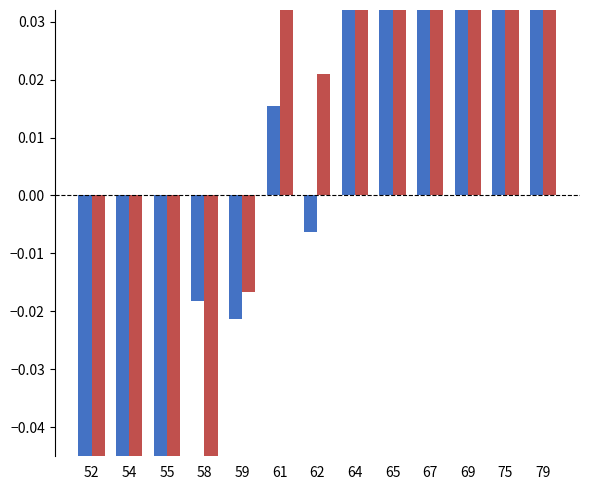

Is it true that TOPWT equals 0.0 at 65?

True